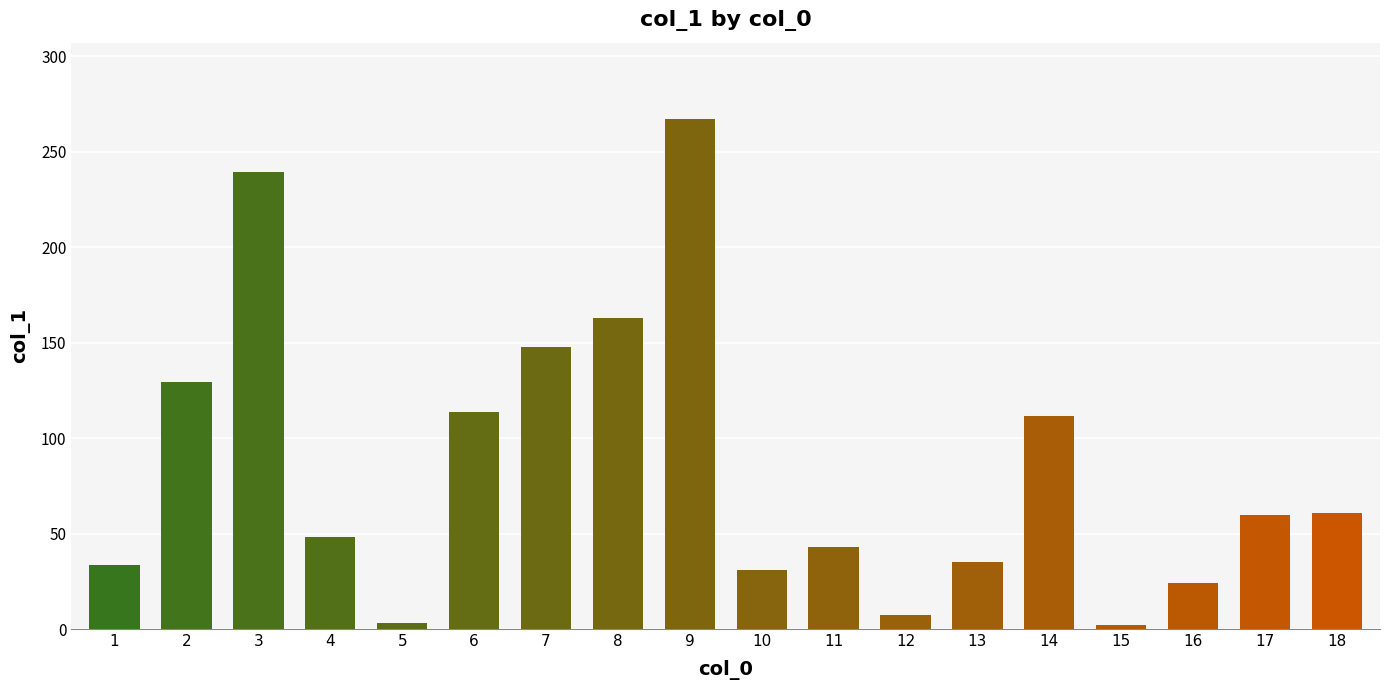

What is the value of the 18th bar from the left?

60.7